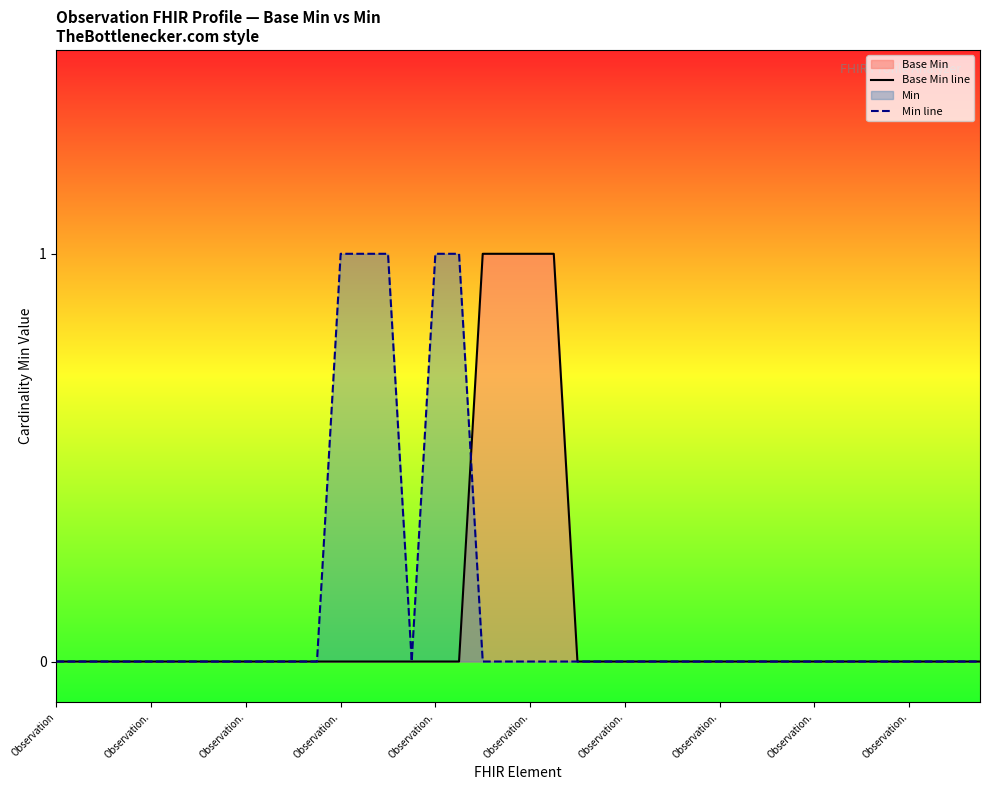

How many times do Base Min line and Min line cross each other?

1